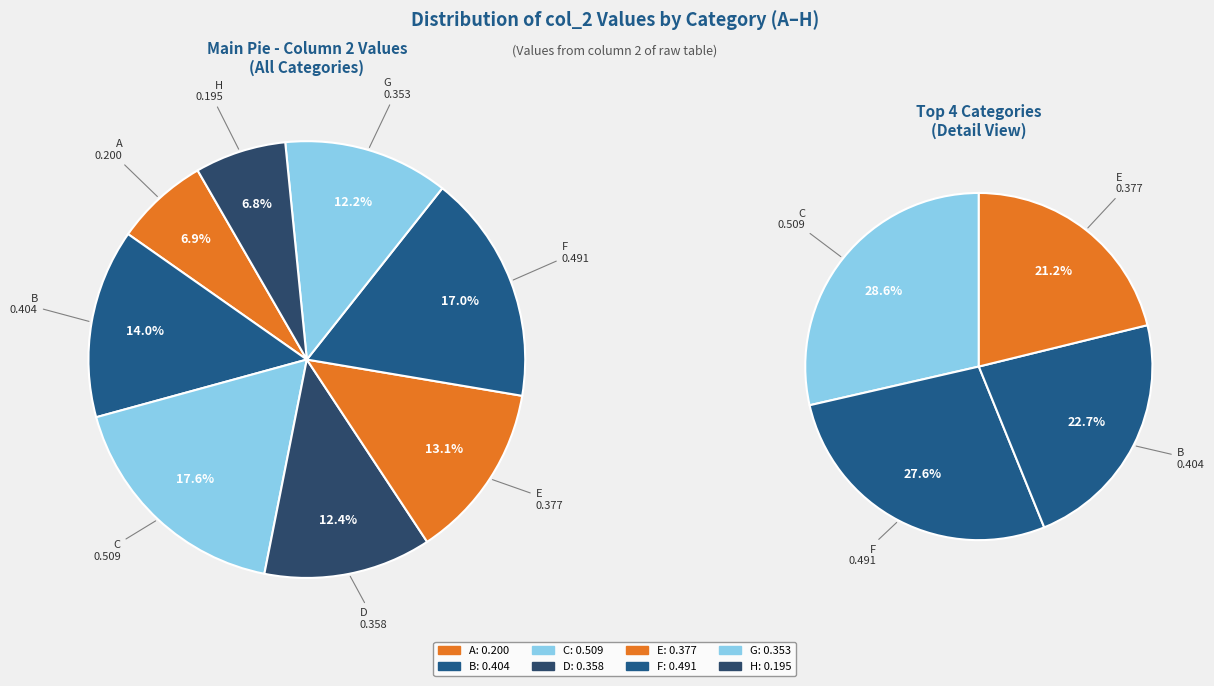

How many slices are in this pie chart?

8